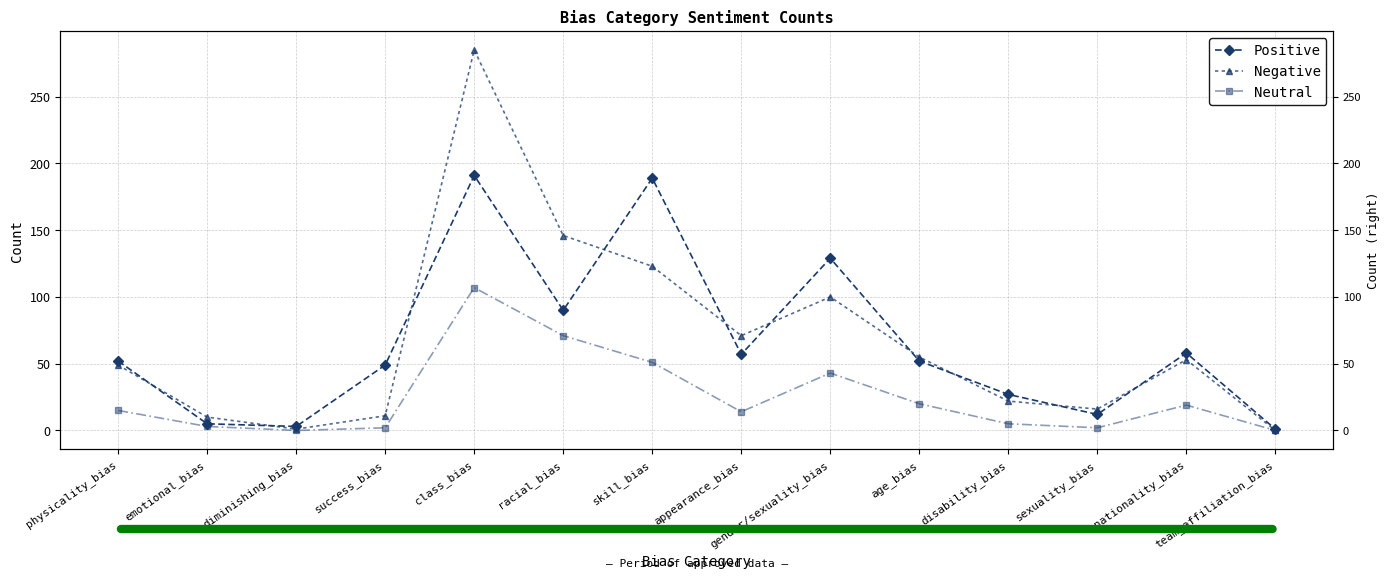

What is the label of the 12th point from the left?

sexuality_bias